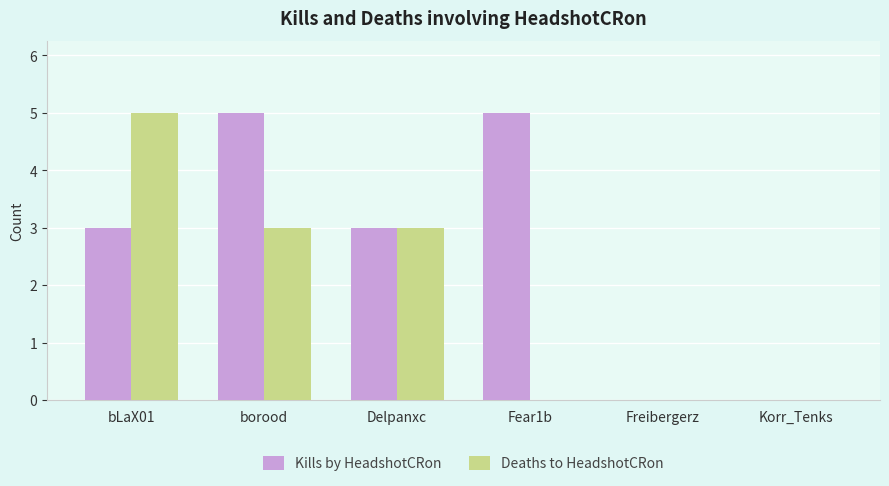

What is the total value across all series at Delpanxc?

6